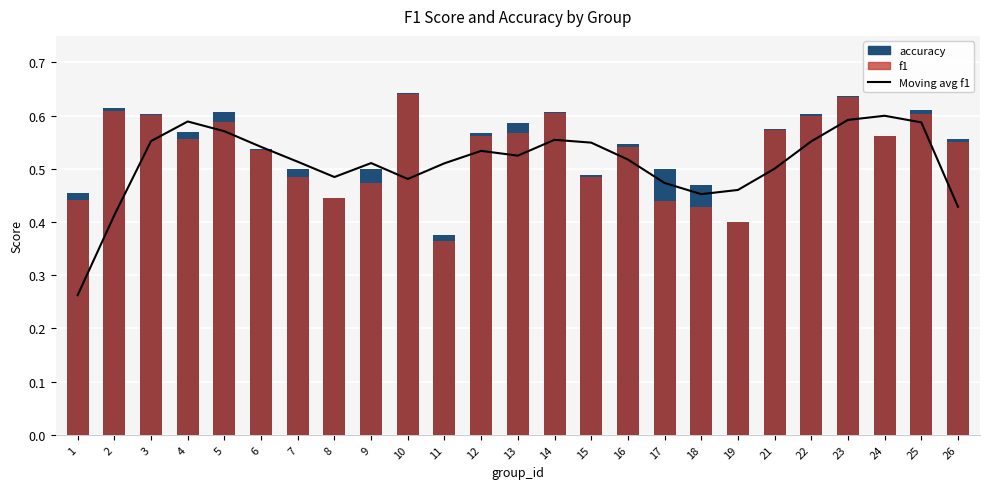

At which category is the sum across all series the highest?

23